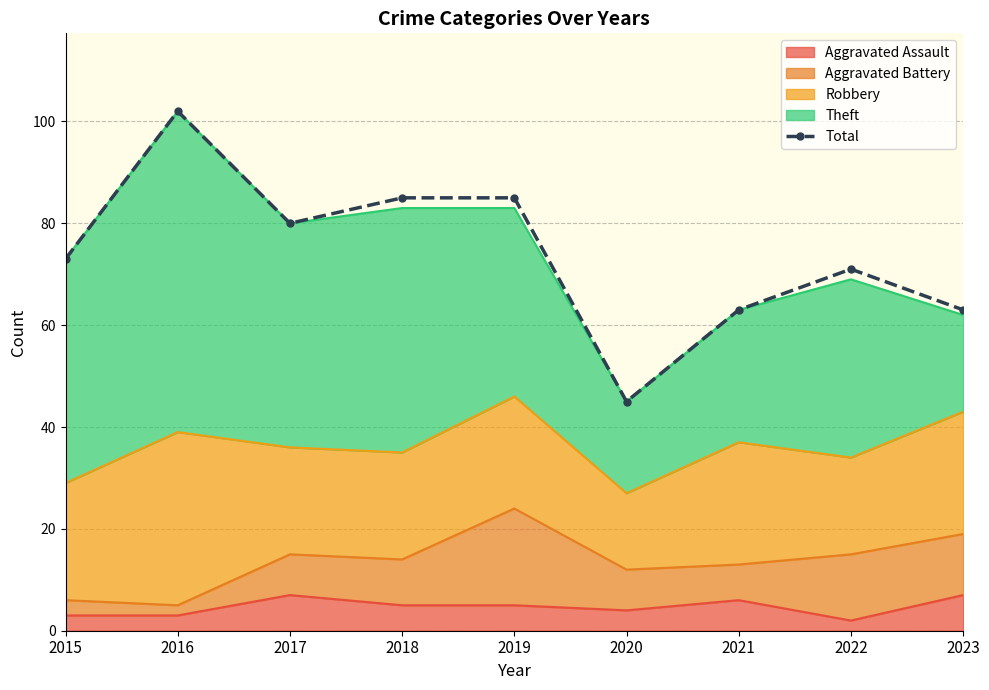

How many data points are above 73?

4